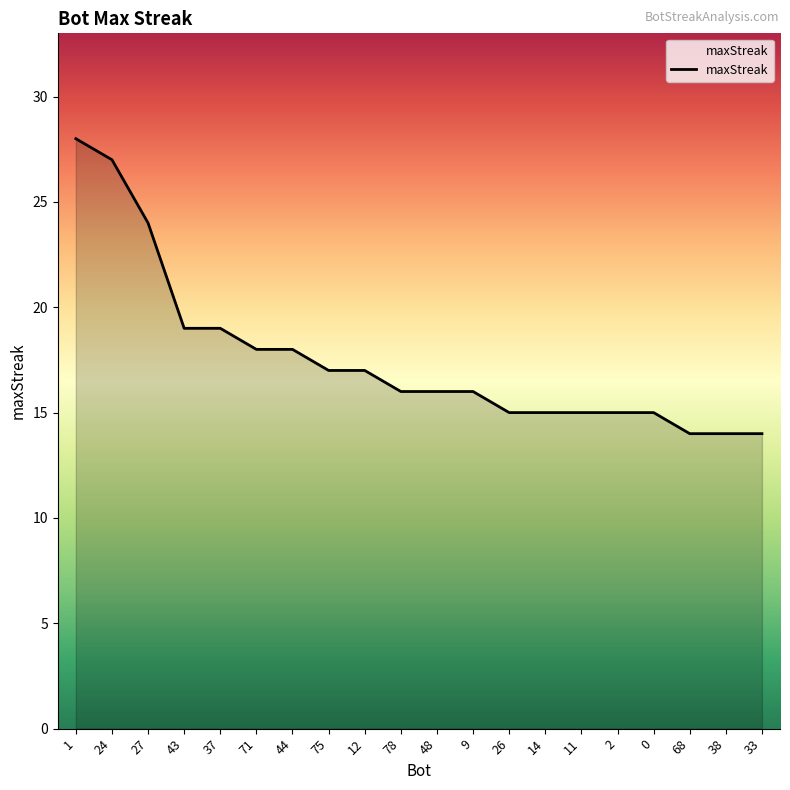

How many lines are shown in the chart?

1